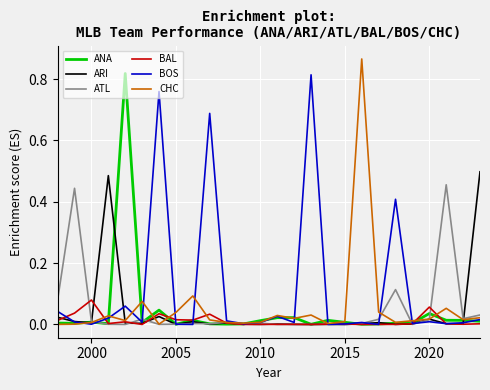

How many lines are shown in the chart?

6